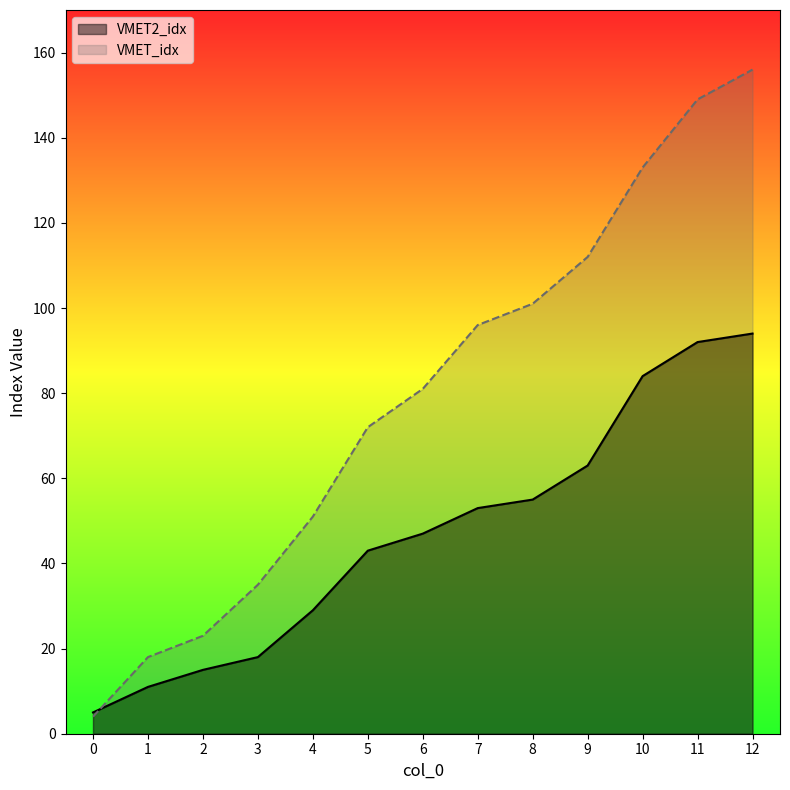

Rank the categories by VMET_idx value from lowest to highest.

0, 1, 2, 3, 4, 5, 6, 7, 8, 9, 10, 11, 12